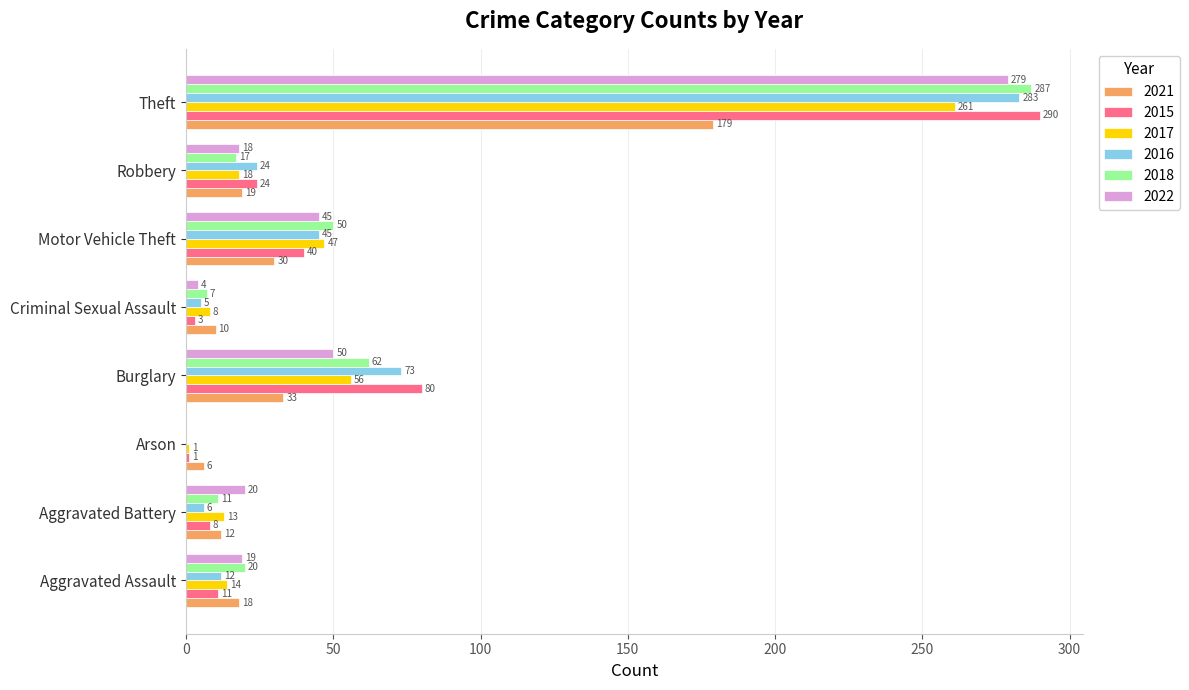

Is the value of 2021 at Aggravated Battery greater than the value of 2022 at Theft?

No